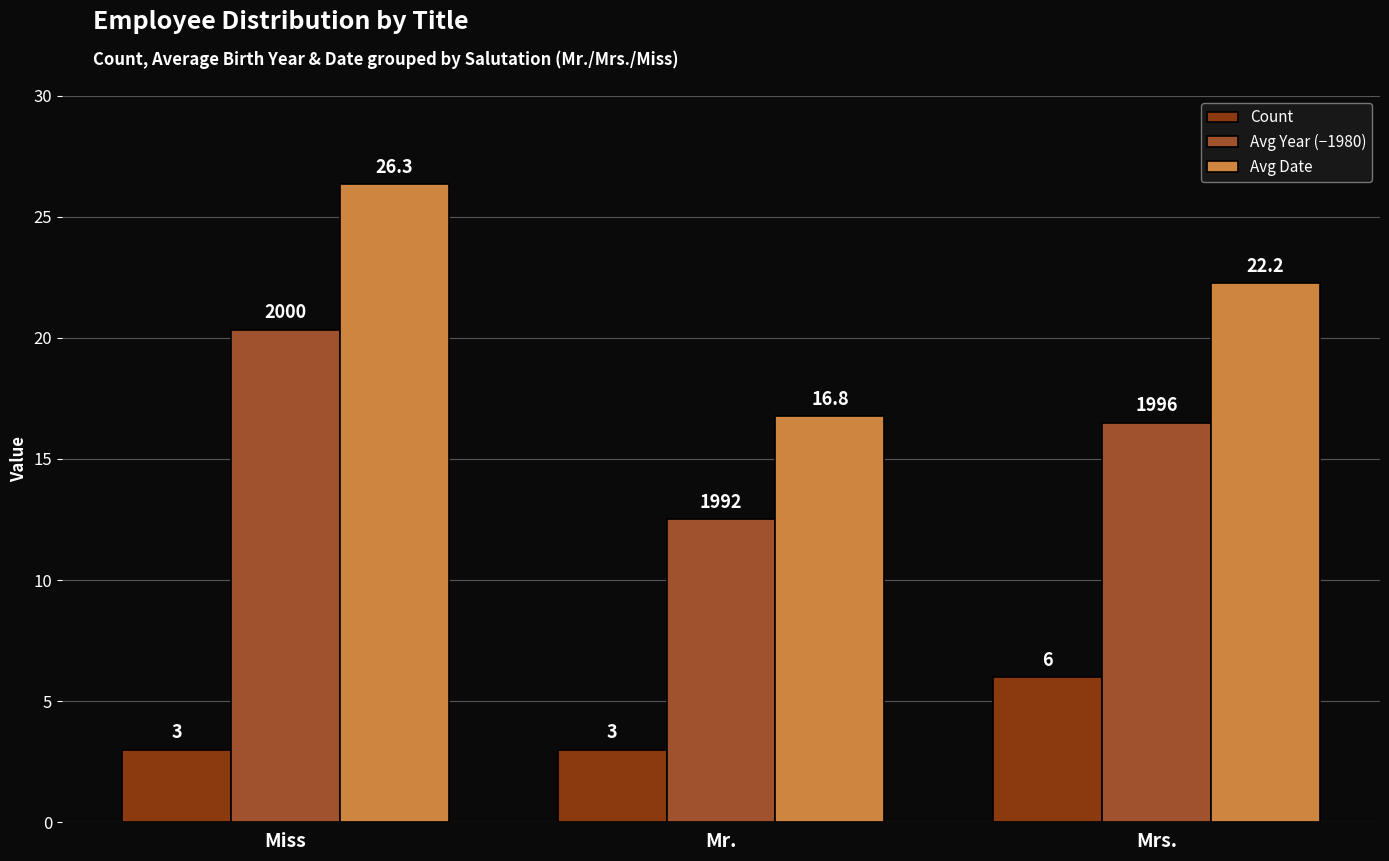

Is it true that Avg Date equals 31.9 at Mrs.?

False